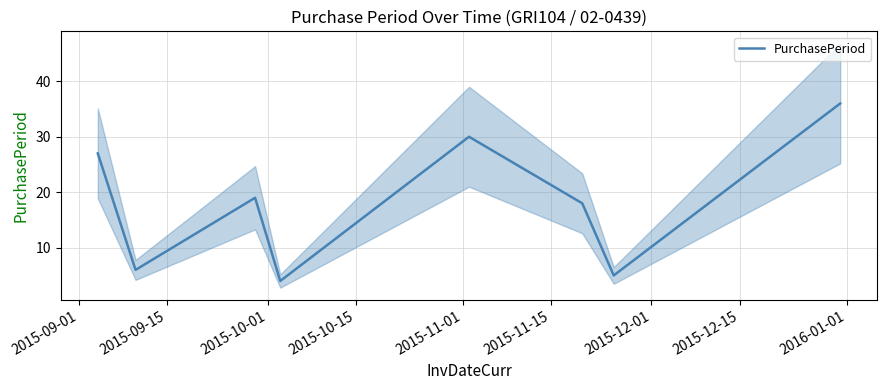

What is the sum of all values?

145